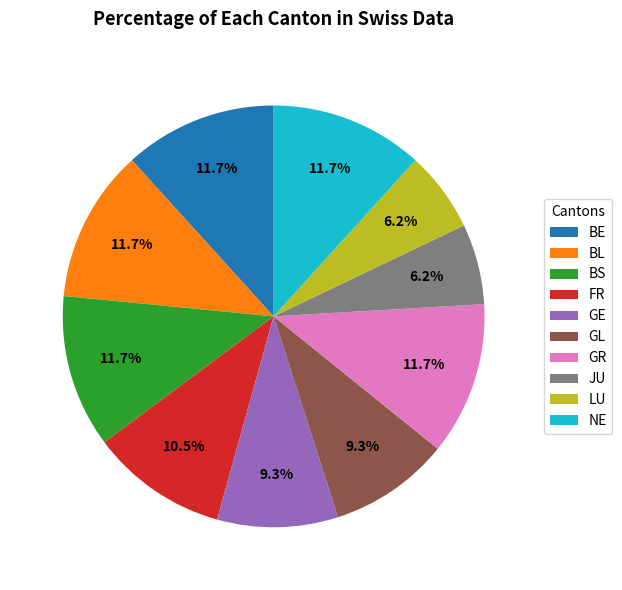

The NE slice represents 1% of the pie. True or false?

False